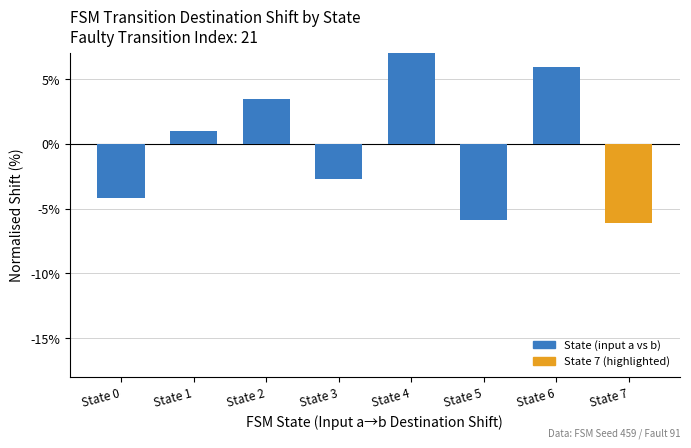

How many negative values are there?

4